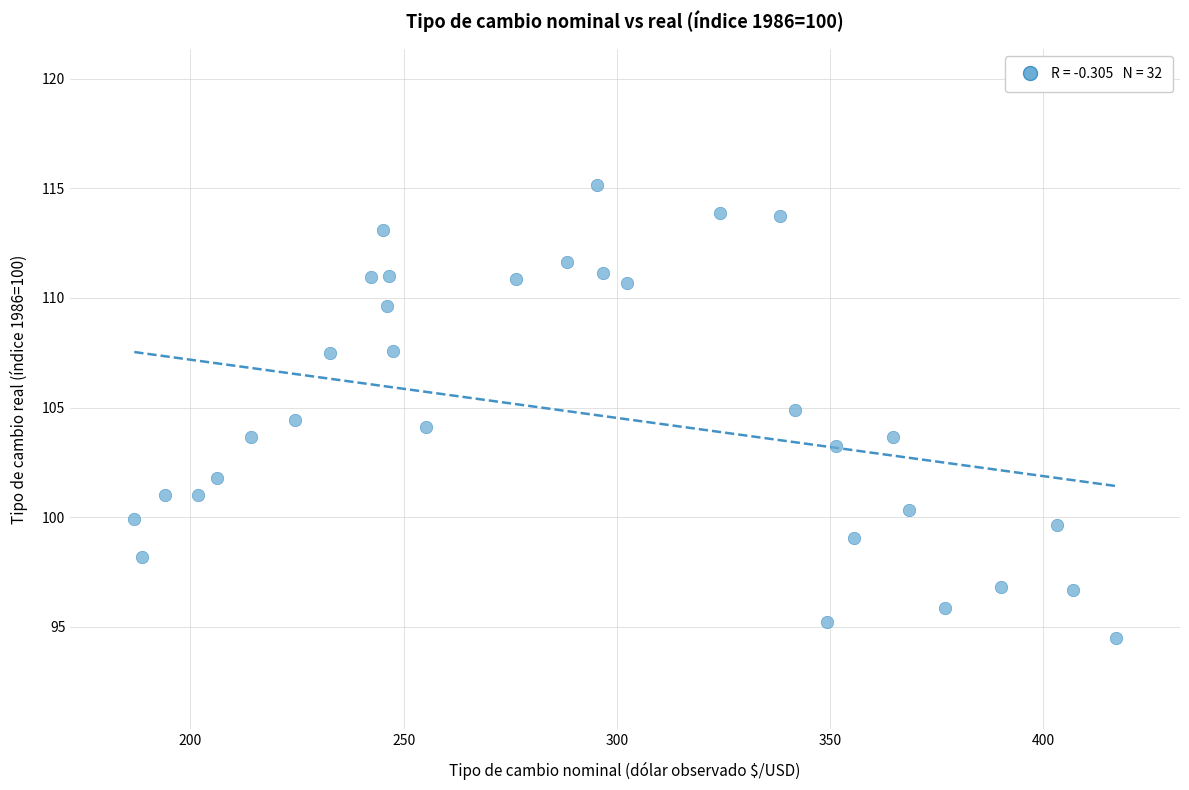

What is the range of X values (max minus min)?

230.2